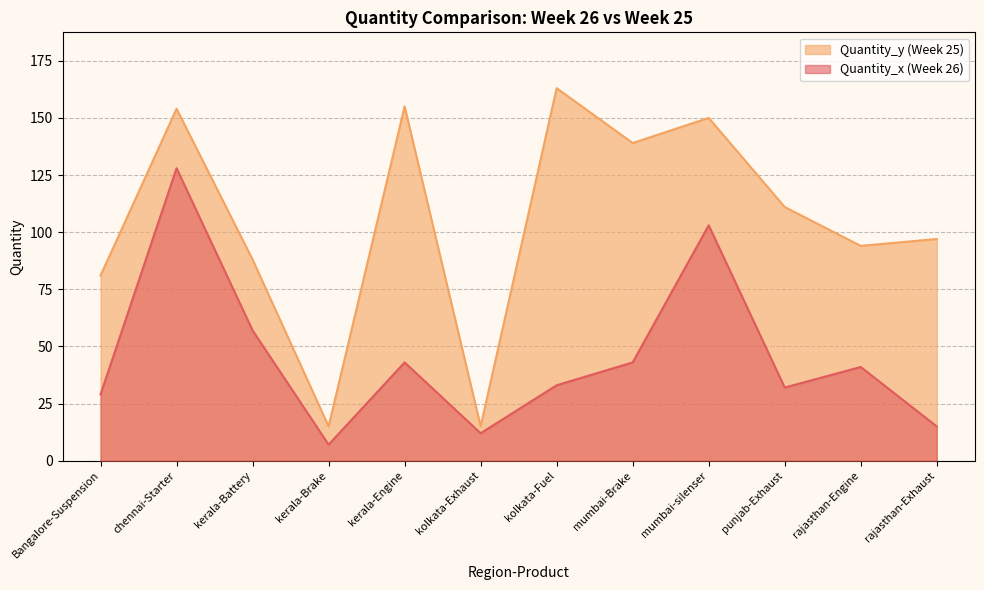

How many series are shown in this chart?

2